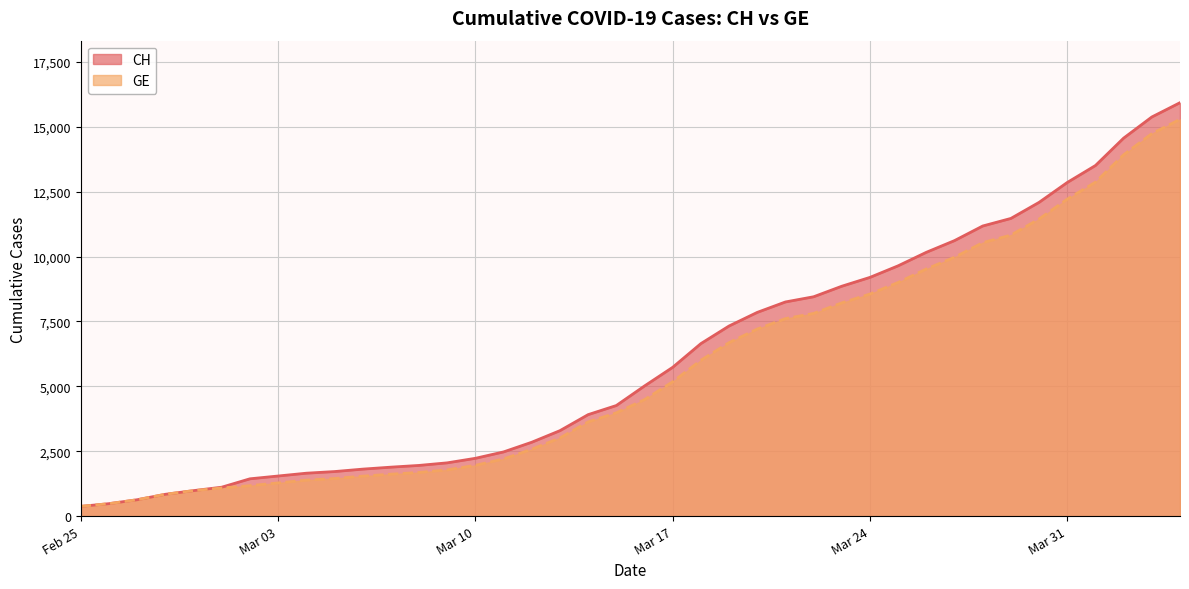

Which has a higher value, 2020-04-02 or 2020-03-09?

2020-04-02